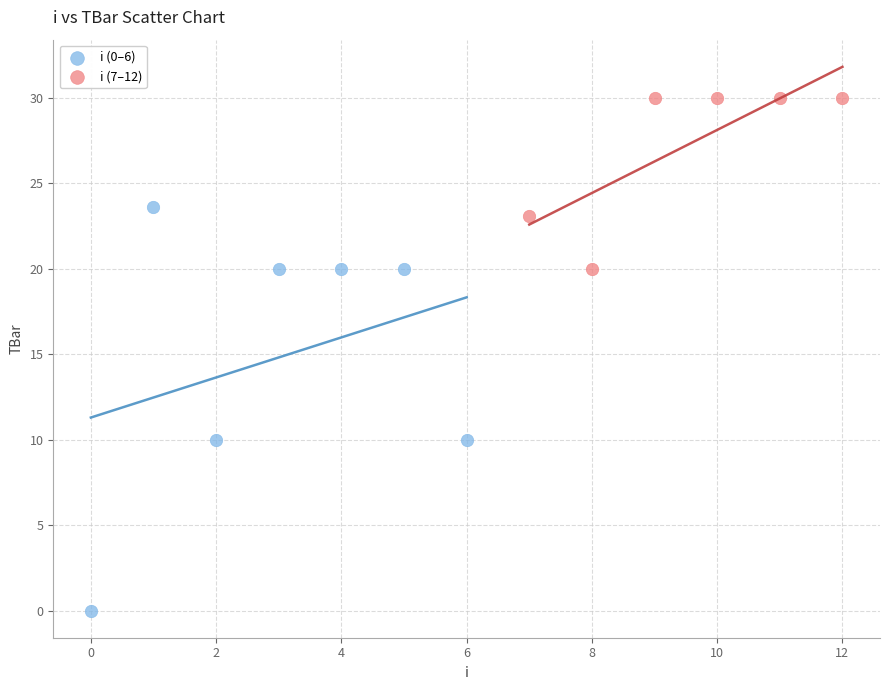

Which series contains the highest Y value?

i (7–12)